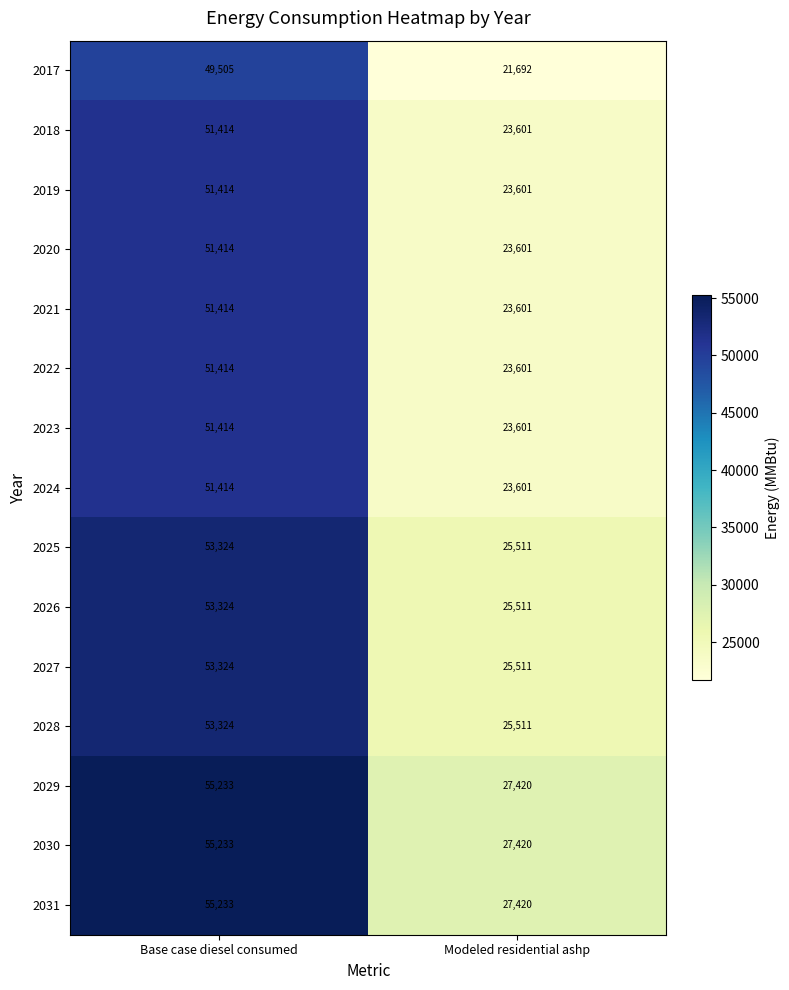

What is the spread (max minus min) of values at Modeled residential ashp?

5728